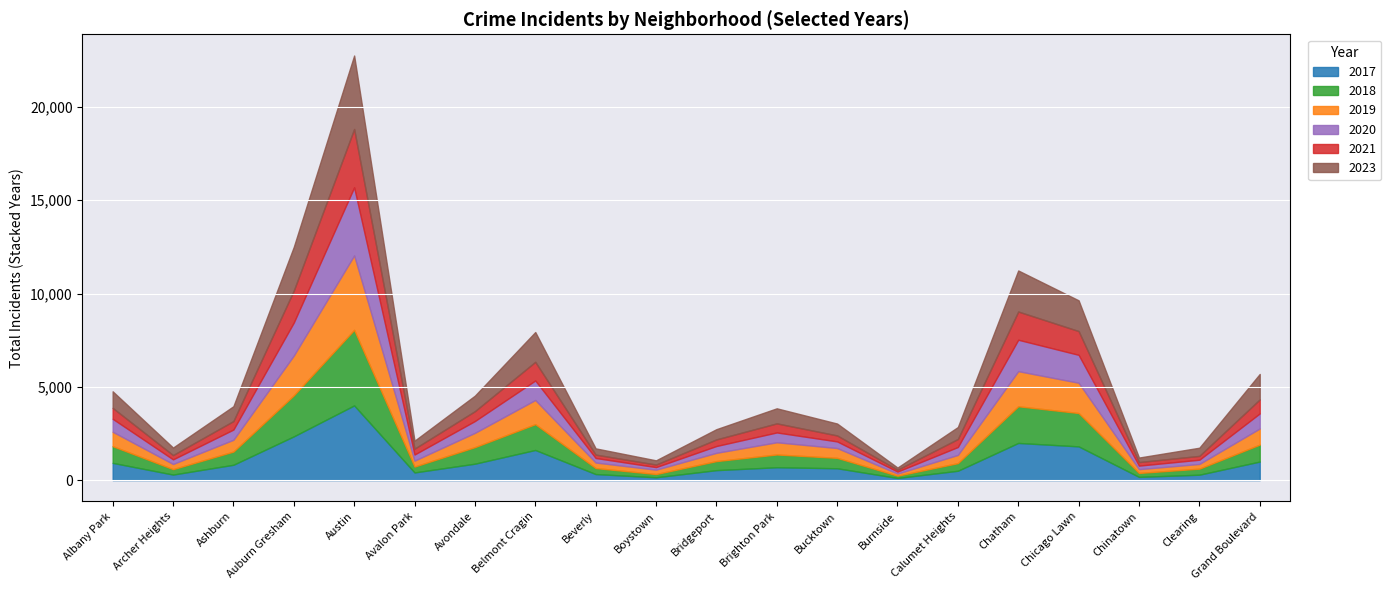

What is the difference between the maximum and minimum values in the 2021 series?

3028